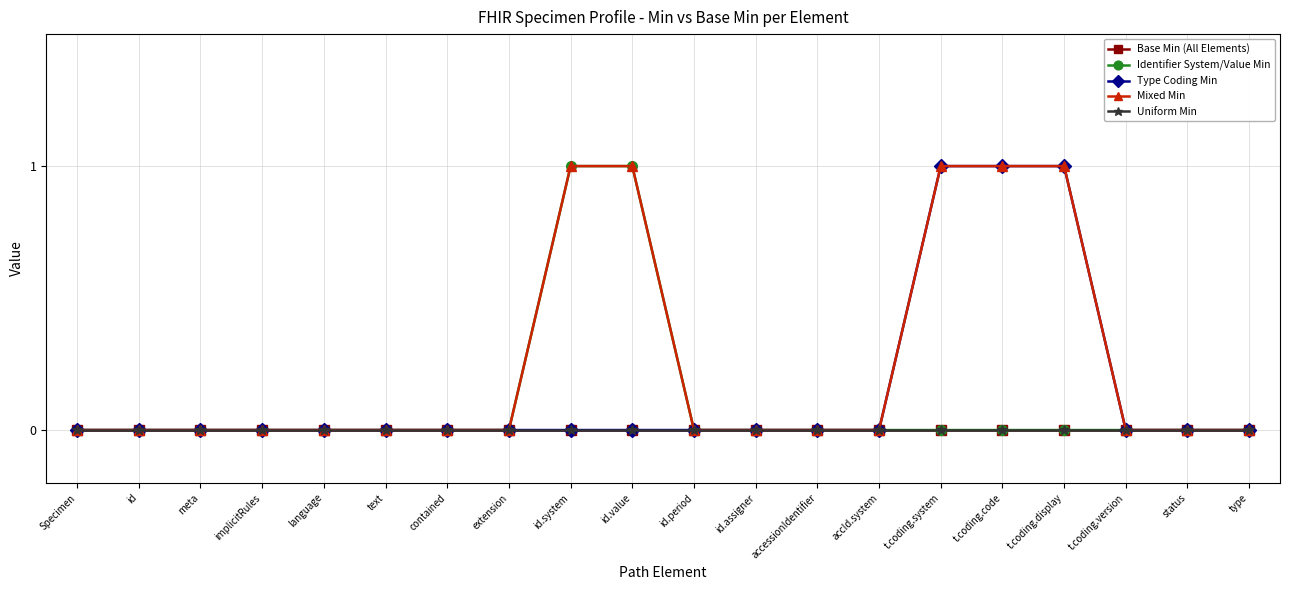

What position from the right is extension?

13